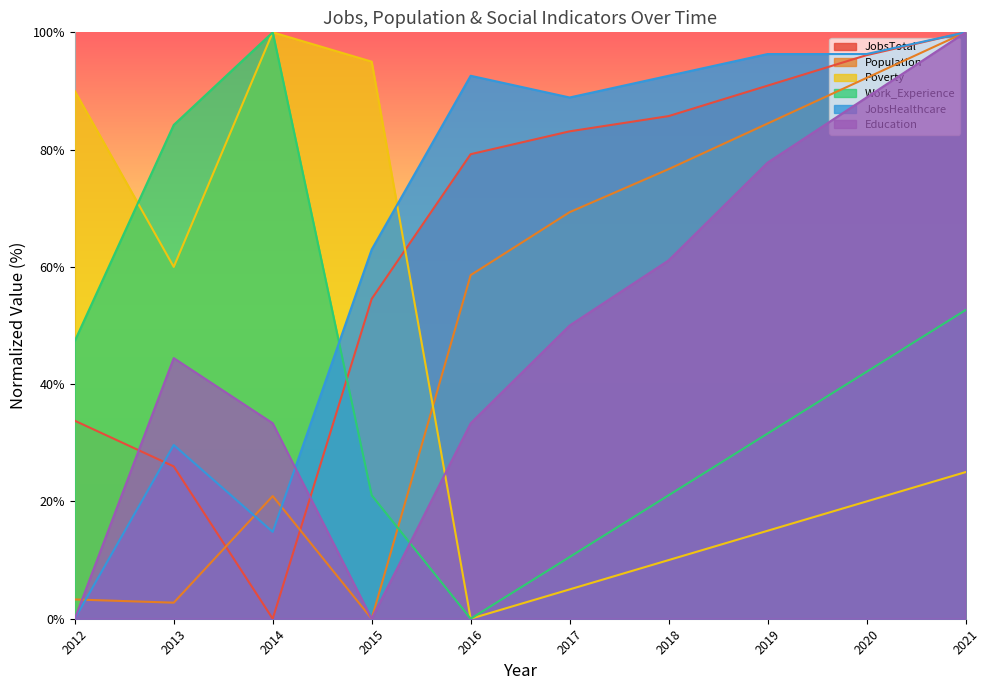

The Population series shows 0.0 at 2015. True or false?

True